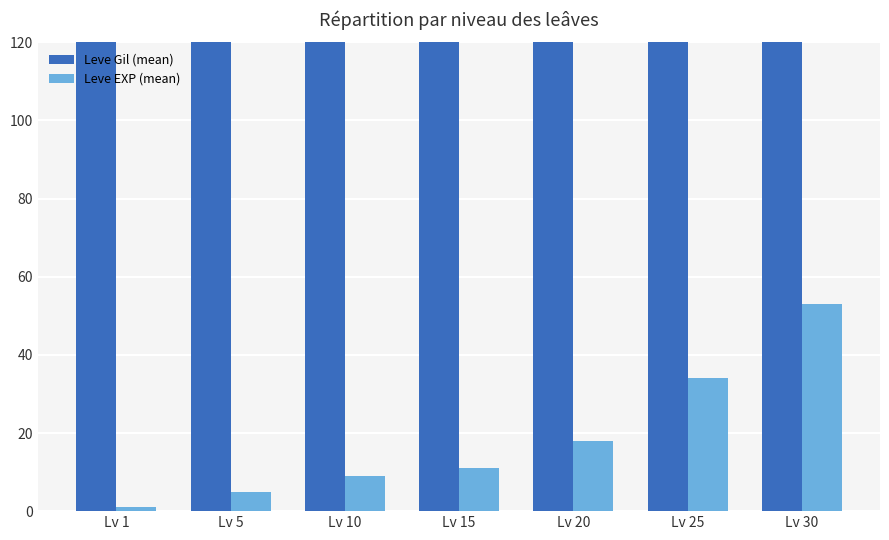

Which has a higher value, Lv 1 or Lv 5?

Lv 1